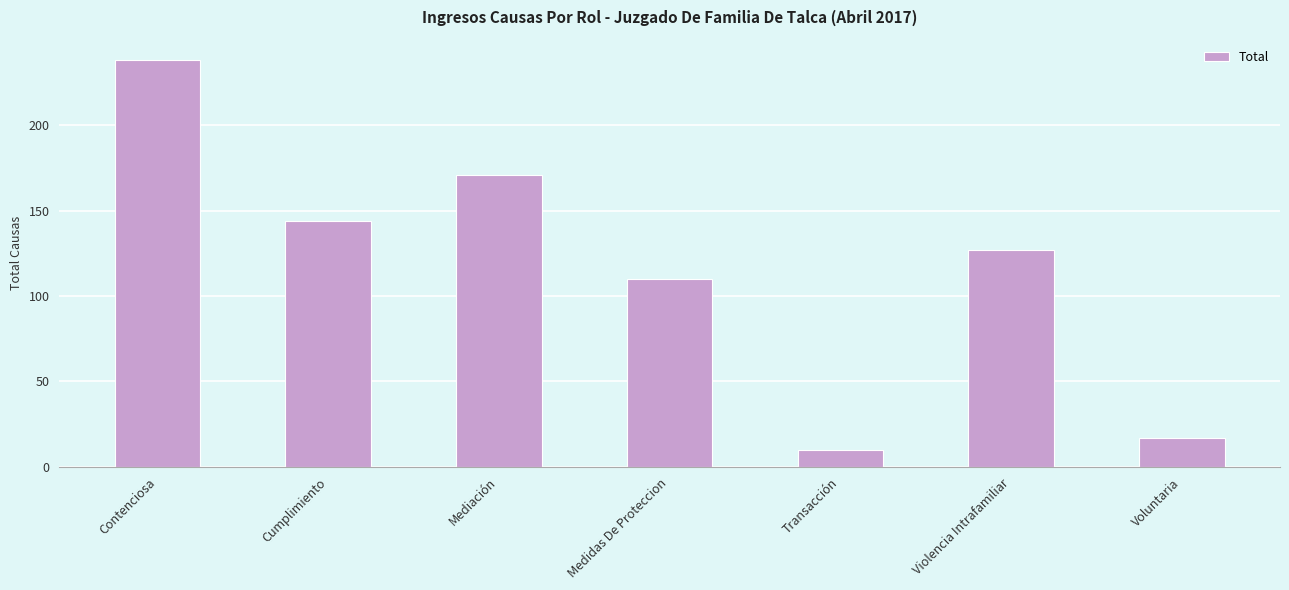

Approximately how many times larger is the value at Contenciosa compared to Mediación?

1.4